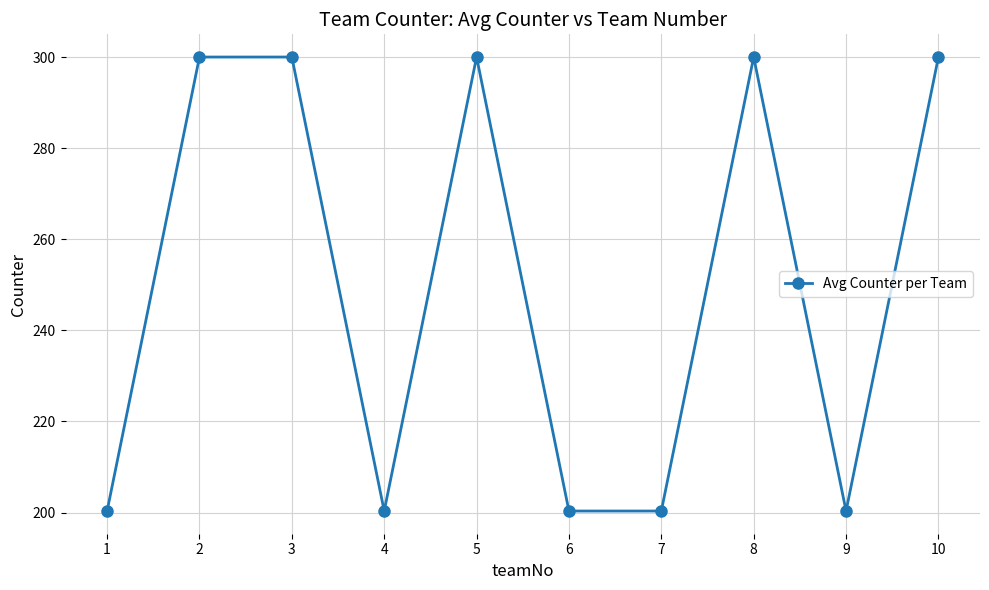

True or false: there are more than 1 points higher than both neighbors.

True